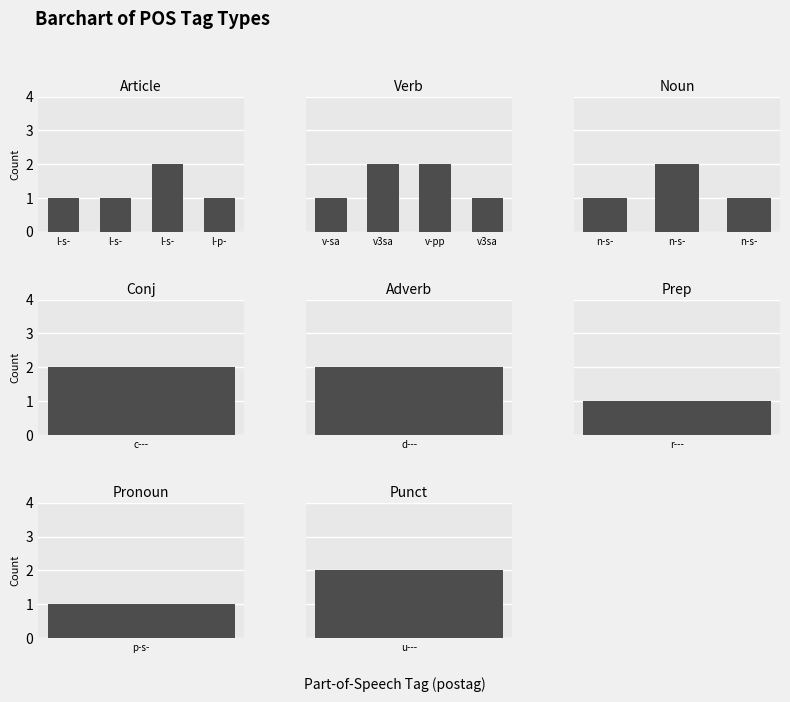

How many values are between 1 and 2?

16